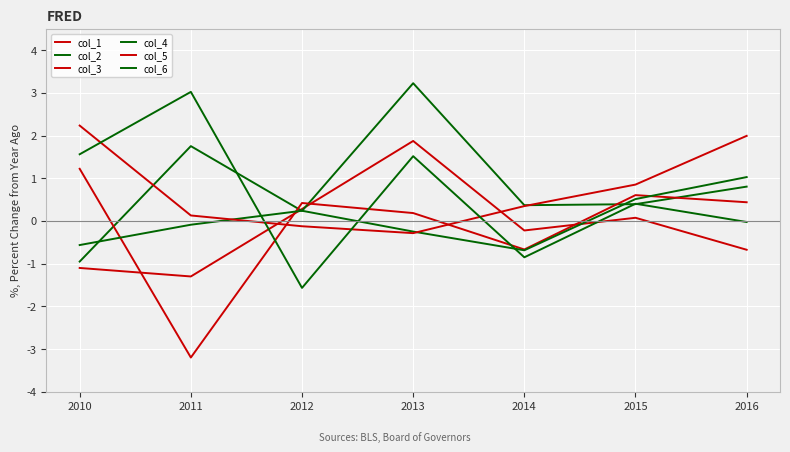

What is the greatest value displayed?

3.2